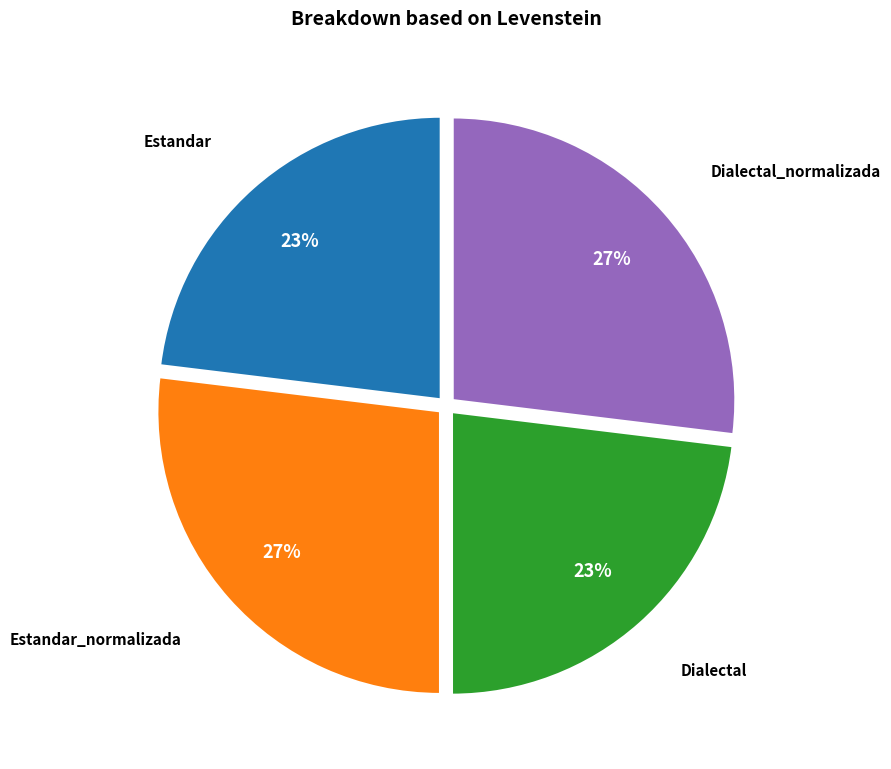

To the nearest percent, what percentage of the pie is Estandar?

23%